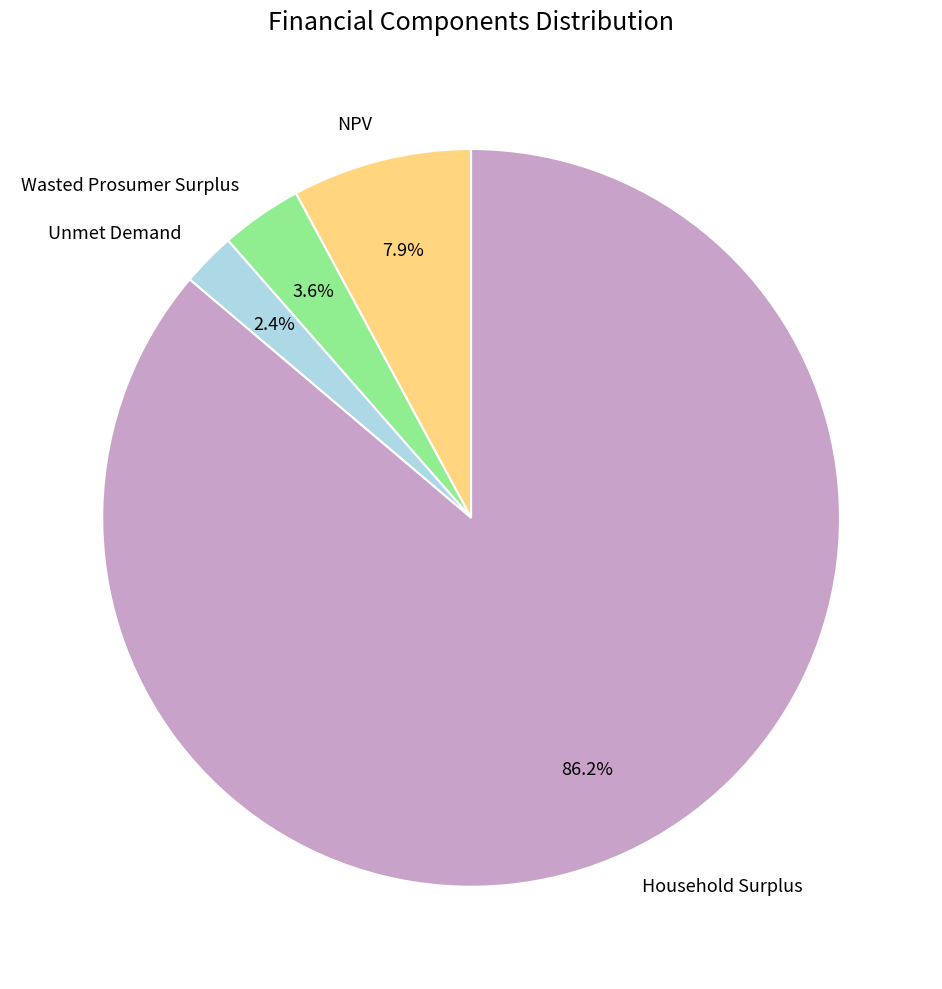

Is it true that NPV is 8% of the pie?

True